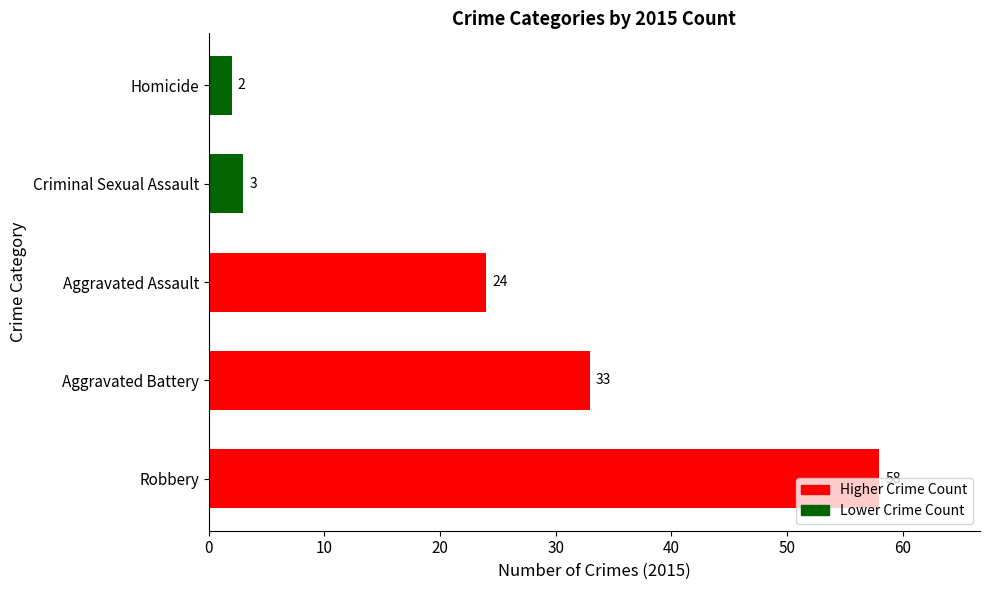

The chart shows a value of 37 at Robbery. True or false?

False